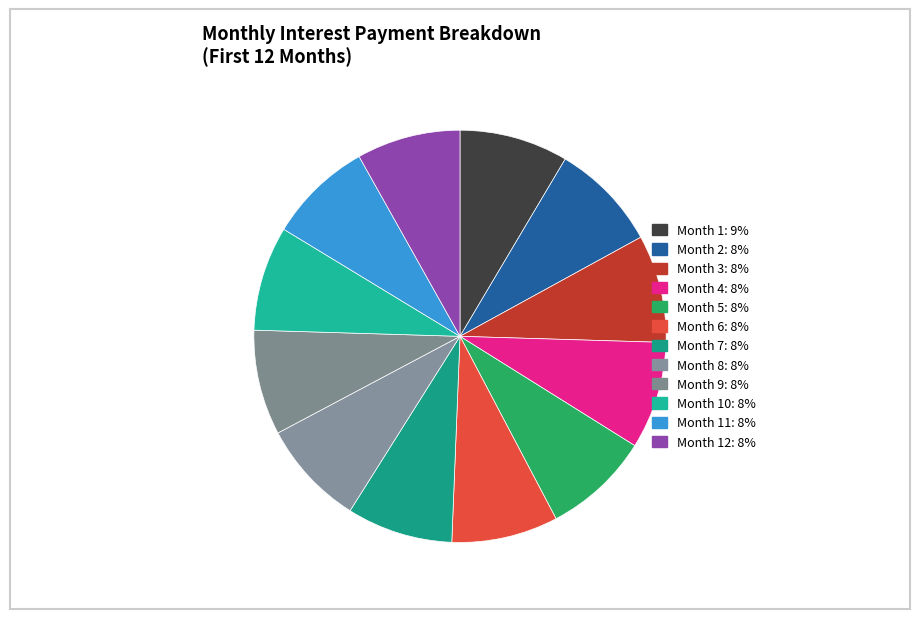

Is there a majority slice in this chart?

No